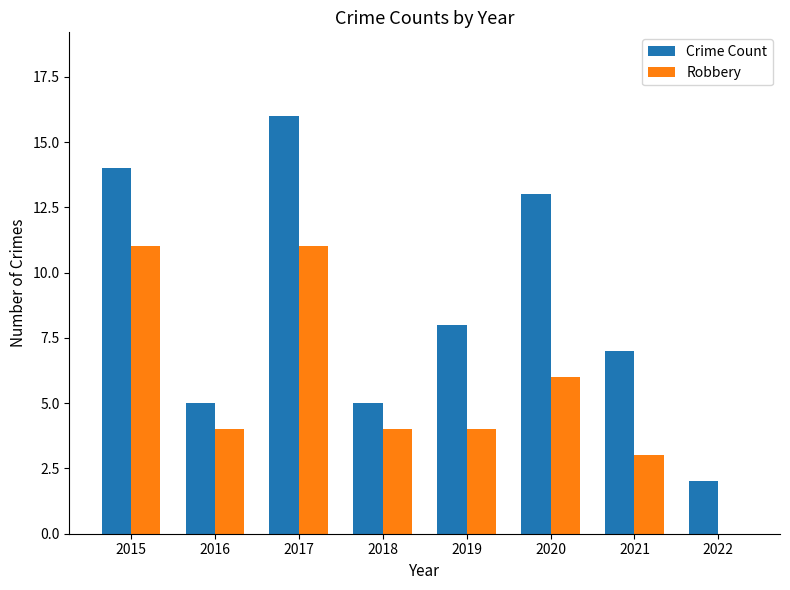

Between 2015 and 2021, which series saw the biggest shift?

Robbery